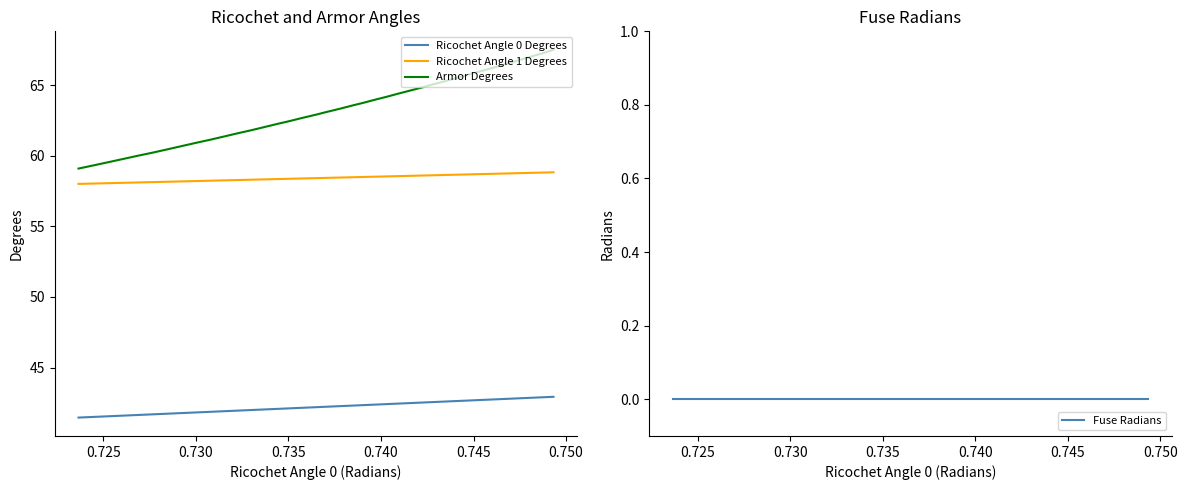

True or false: Fuse Radians and Ricochet Angle 0 Degrees cross at least once.

False